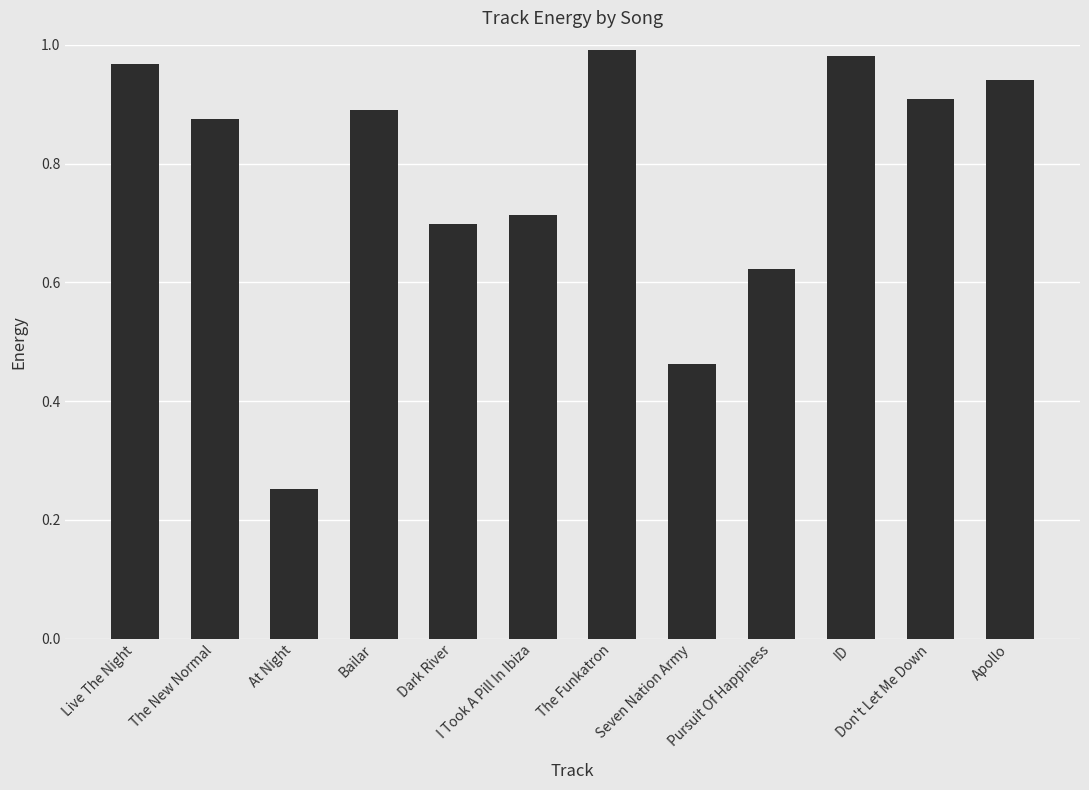

At which label is the value closest to 0?

At Night